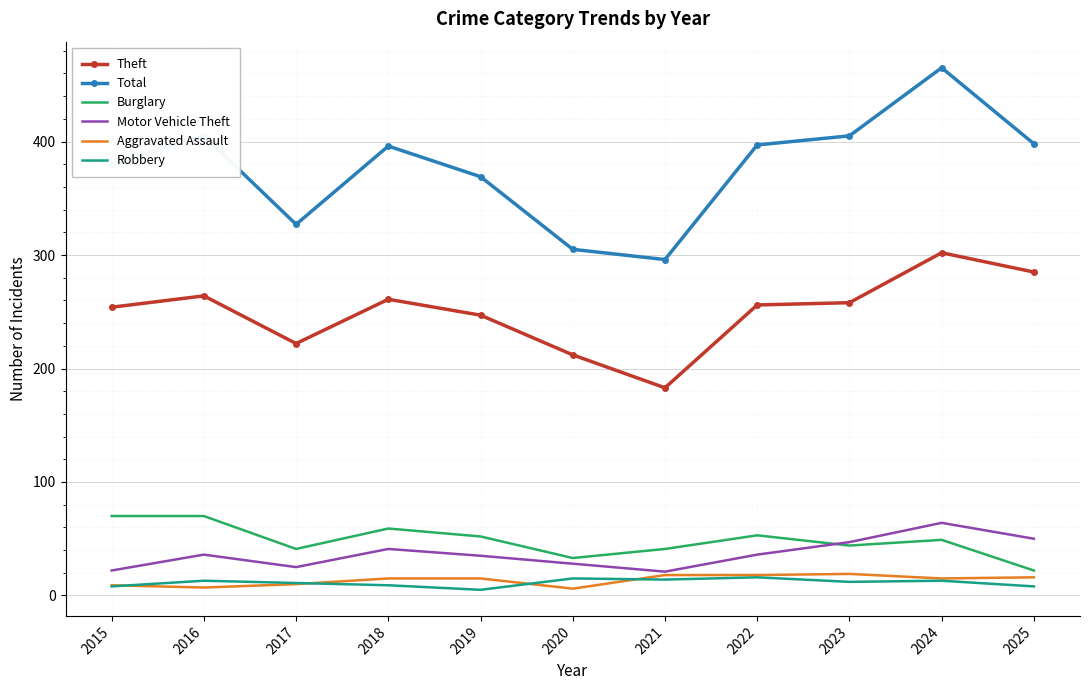

Between 2018 and 2021, which series saw the biggest shift?

Total